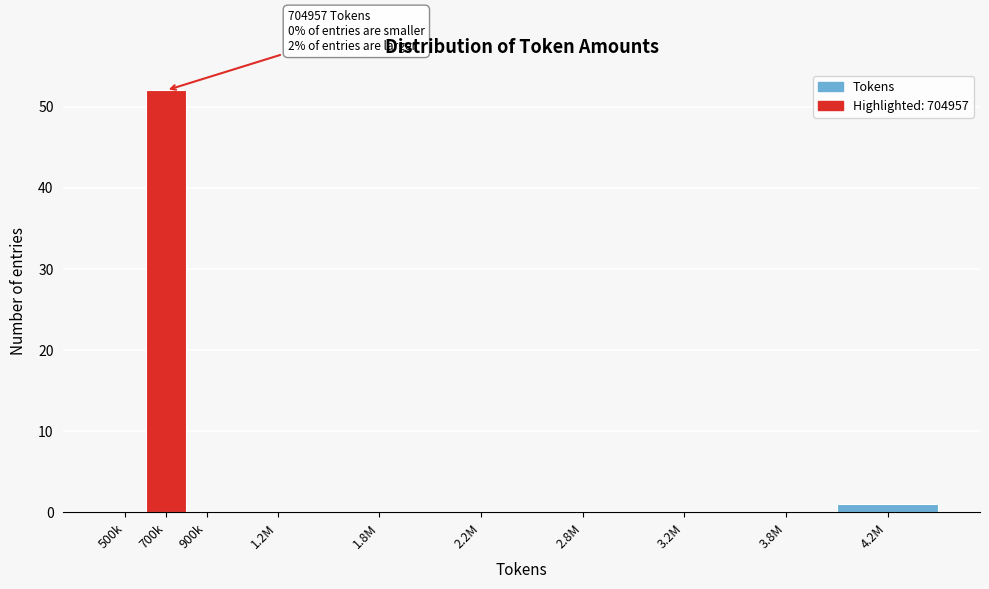

Which label corresponds to the largest value in the chart?

700k